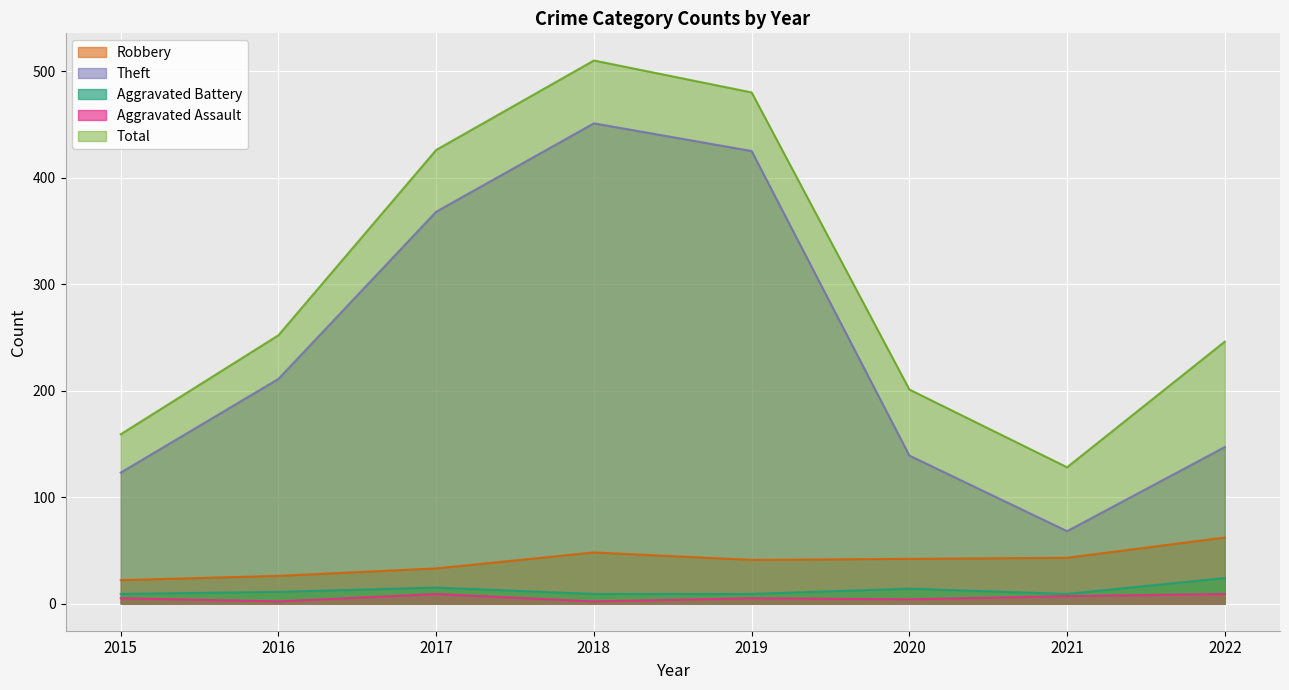

Does the chart display data point markers on the line(s)?

No